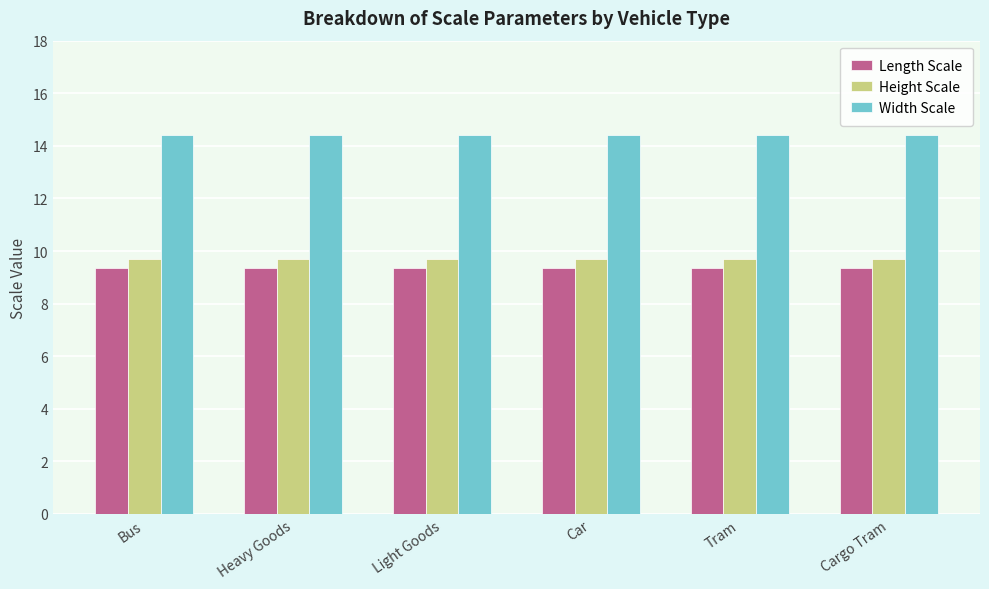

Rank the series at Cargo Tram from lowest to highest value.

Length Scale, Height Scale, Width Scale